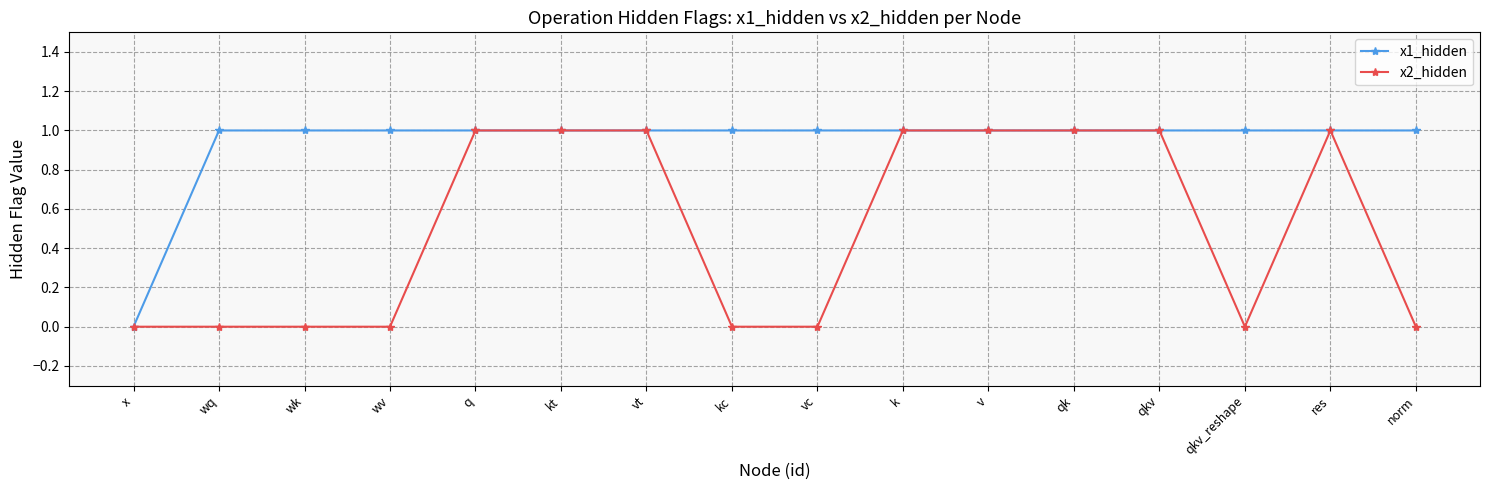

What are all the series names shown in the legend?

x1_hidden, x2_hidden